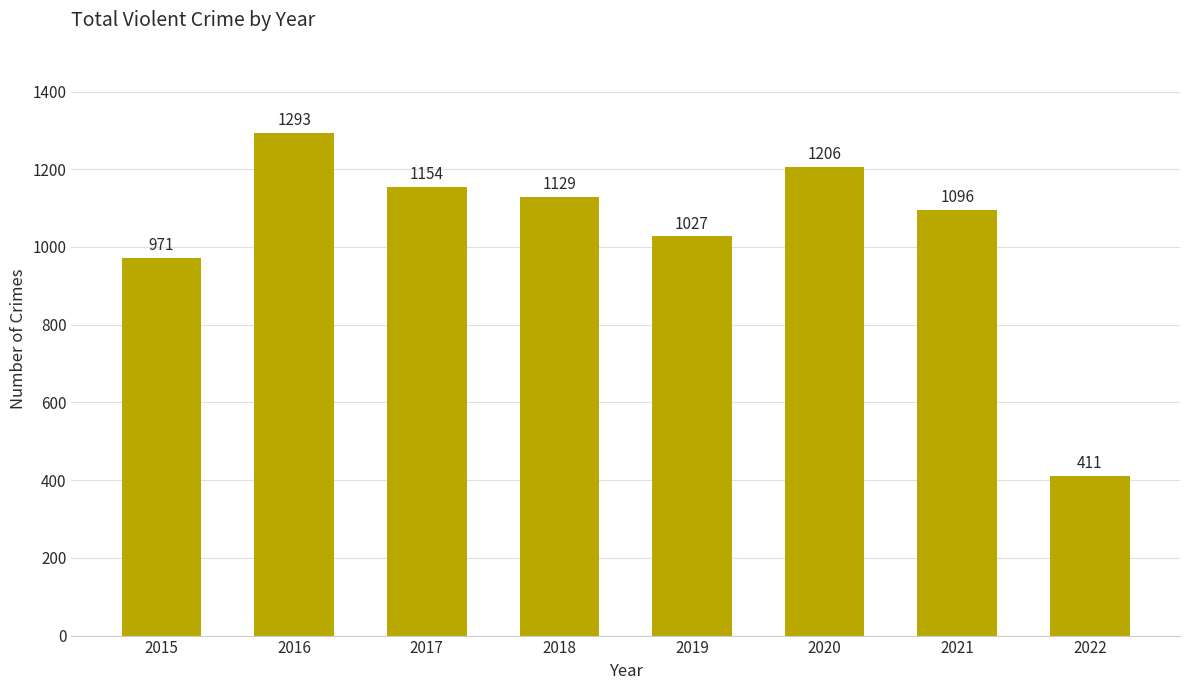

Count the number of categories in the chart.

8